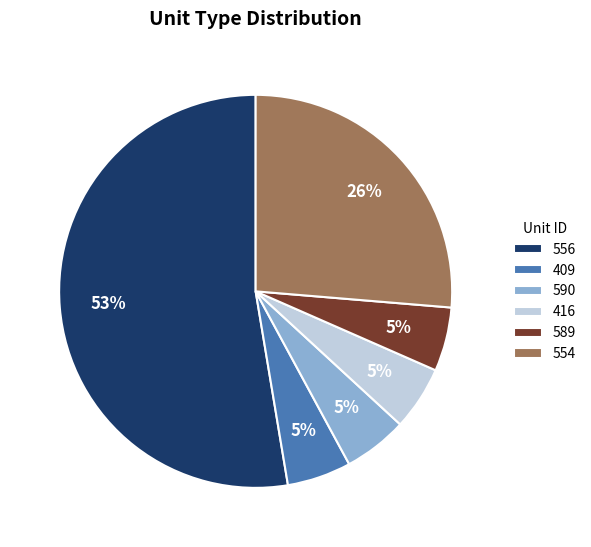

Which category has the biggest portion of the pie?

556